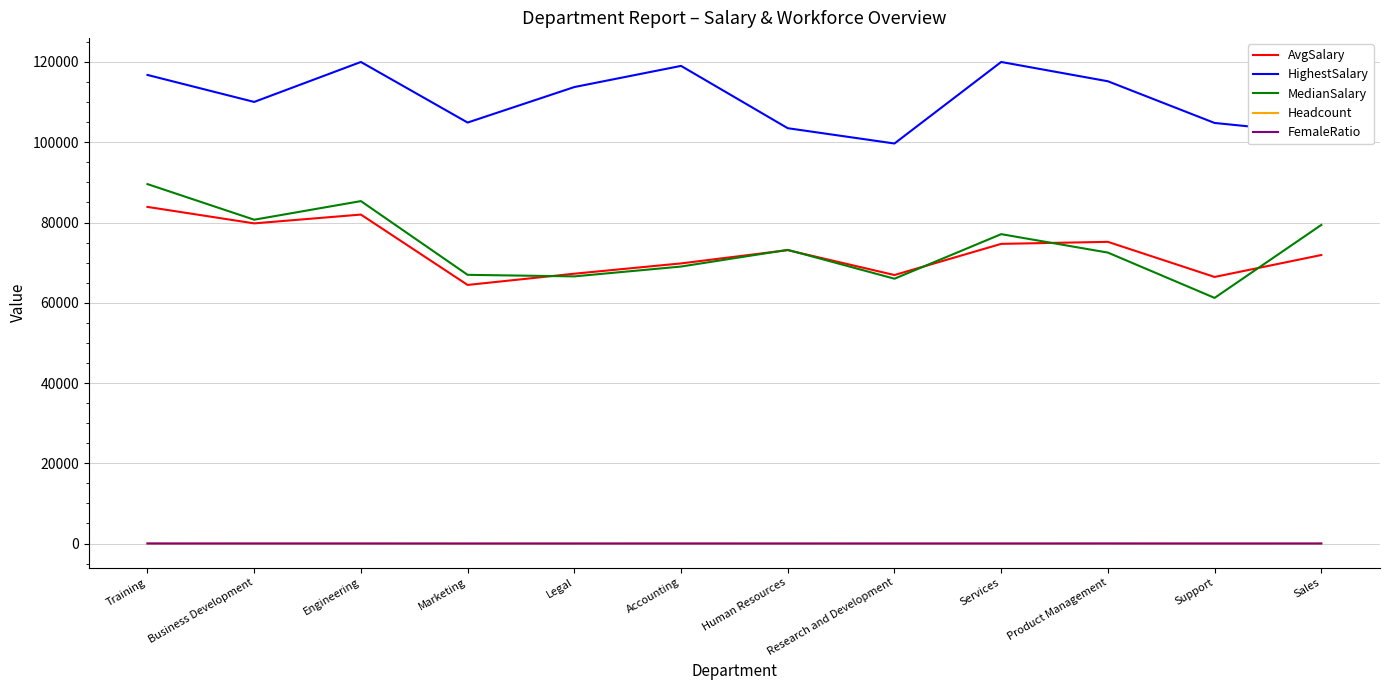

What is the maximum value for AvgSalary?

83884.0